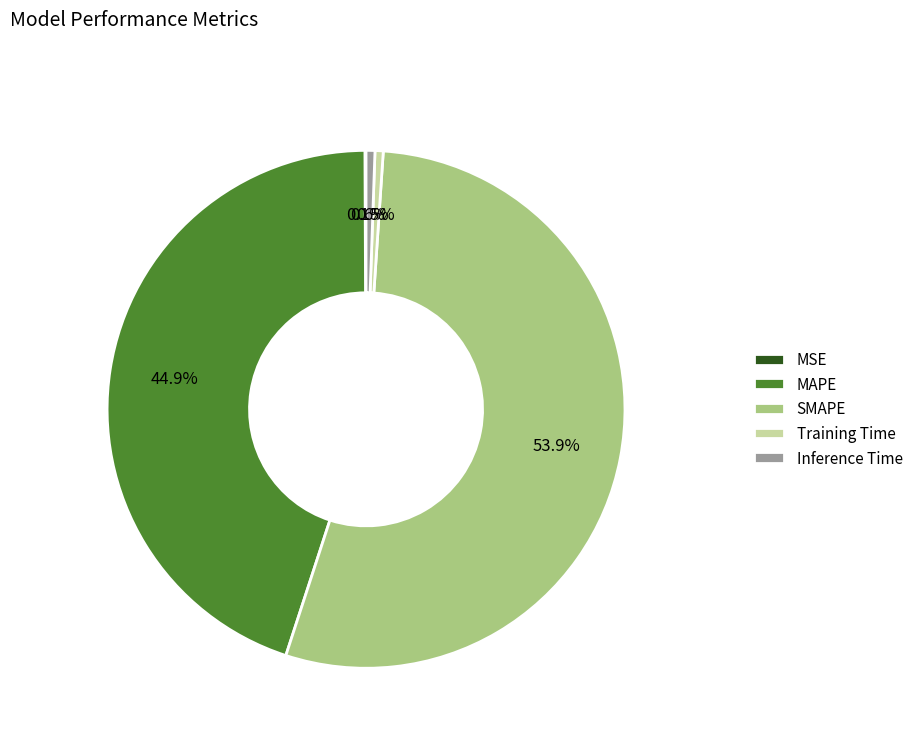

Which has a higher value, Inference Time or SMAPE?

SMAPE